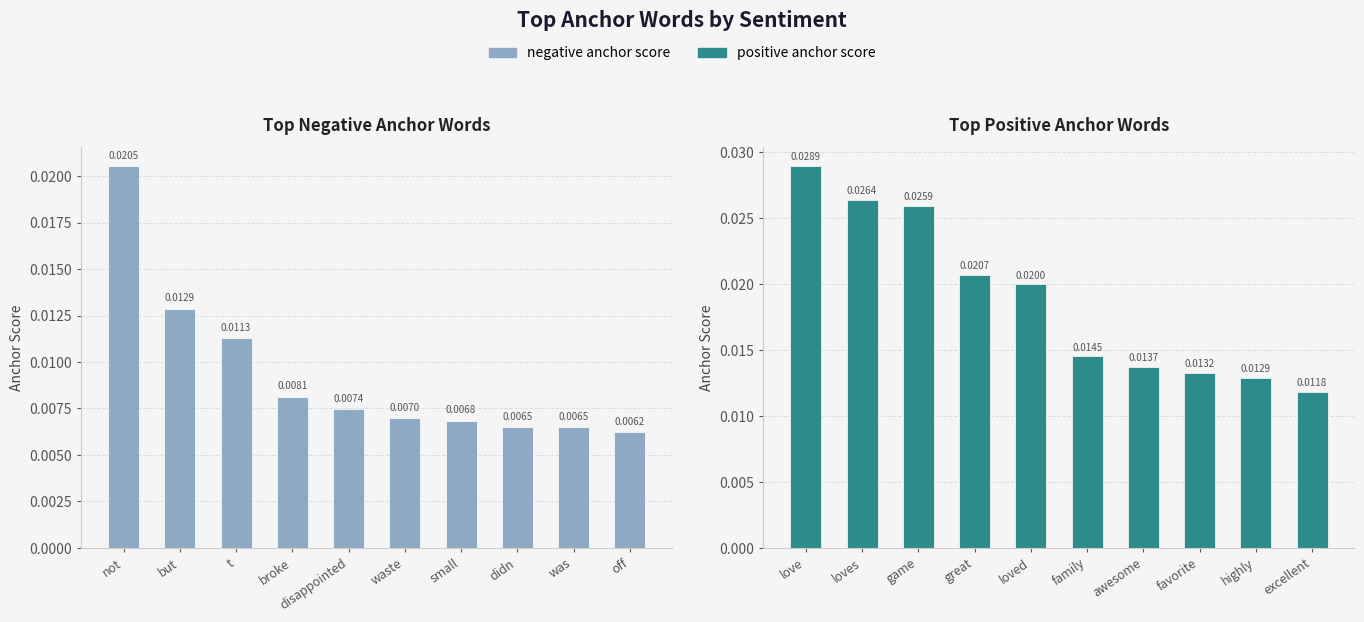

What is the label of the 3rd bar from the right?

didn